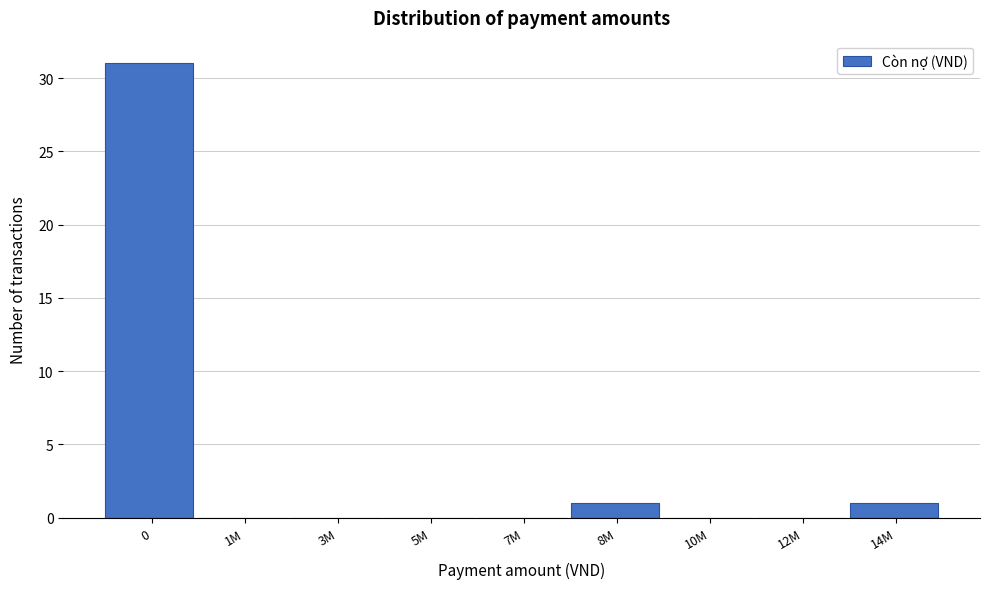

Reading right to left, list all the values displayed in this chart.

14M=1	12M=0	10M=0	8M=1	7M=0	5M=0	3M=0	1M=0	0=31